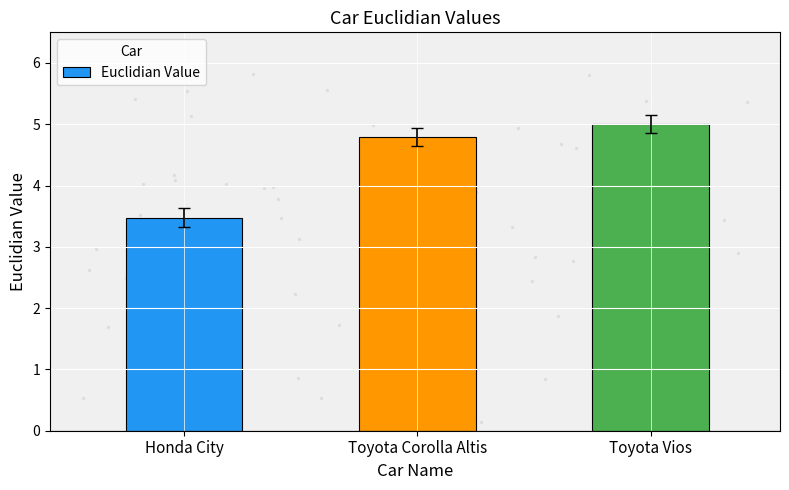

What is the maximum value shown in the chart?

5.0